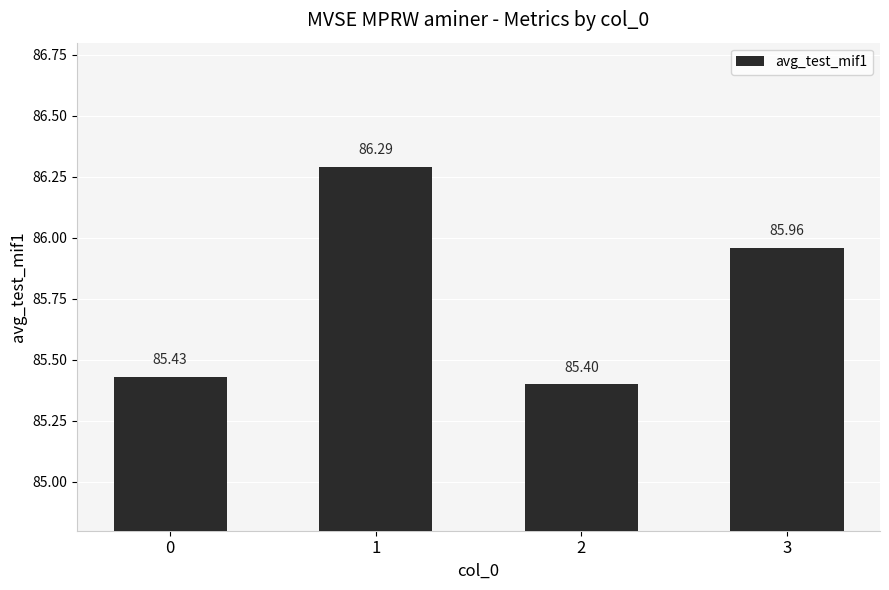

What is the change in value from 2 to 3?

+0.6